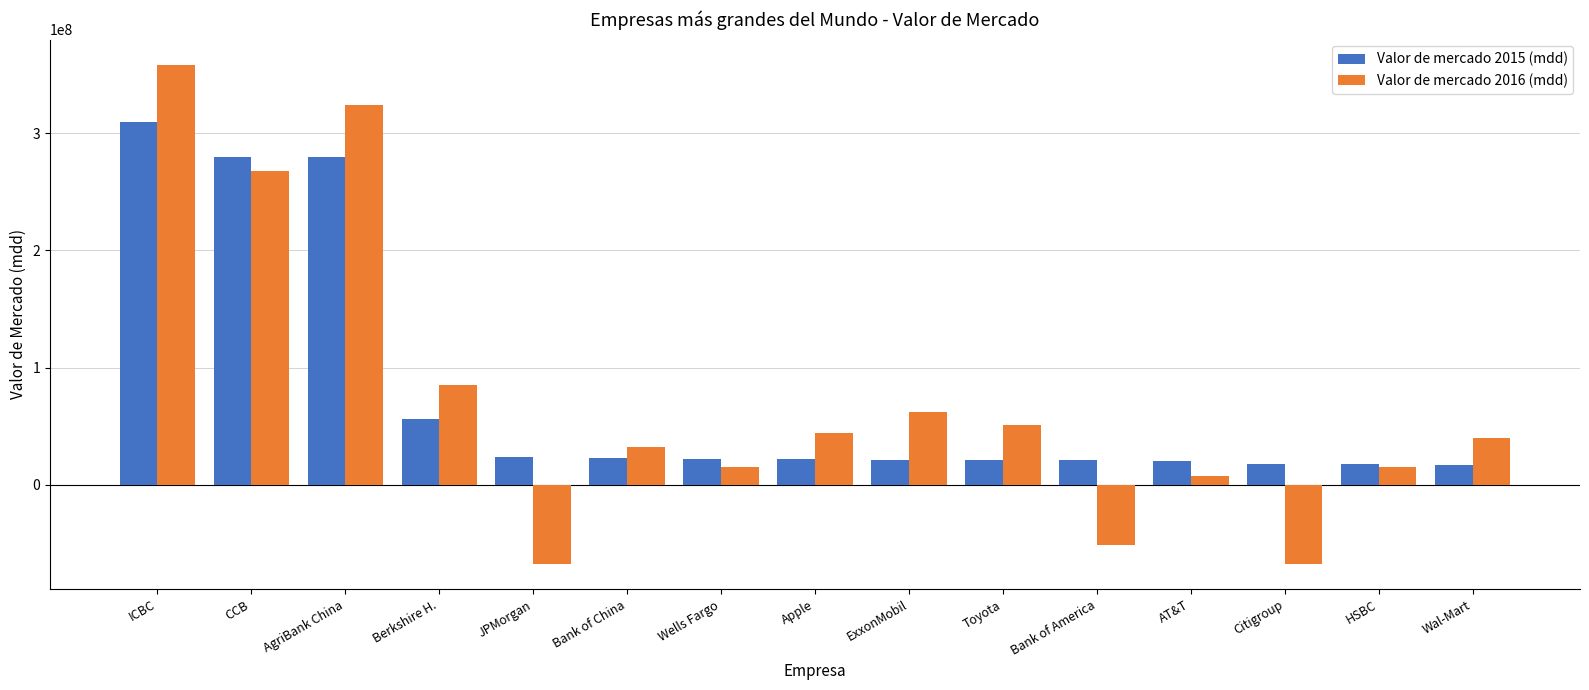

Does the chart contain any negative values?

Yes